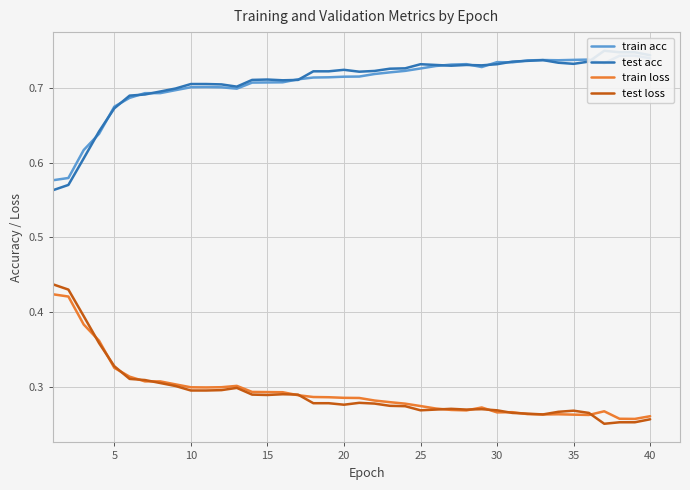

The train loss series shows 0.2 at 5. True or false?

False